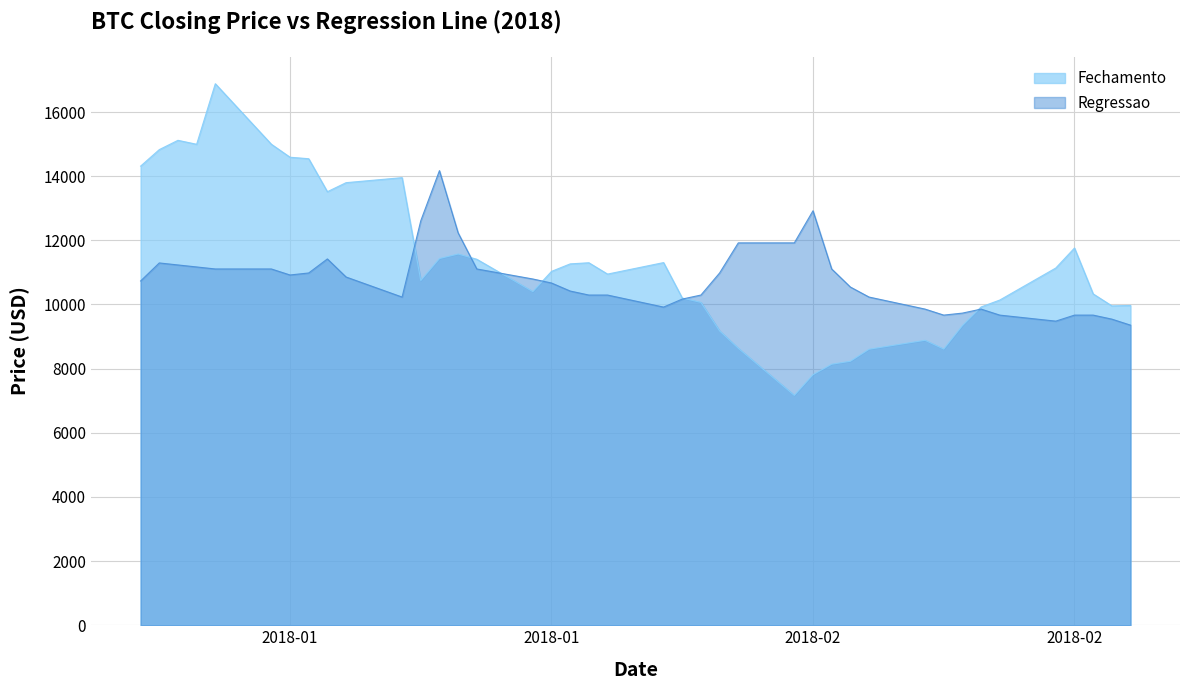

True or false: Fechamento and Regressao cross at least once.

True